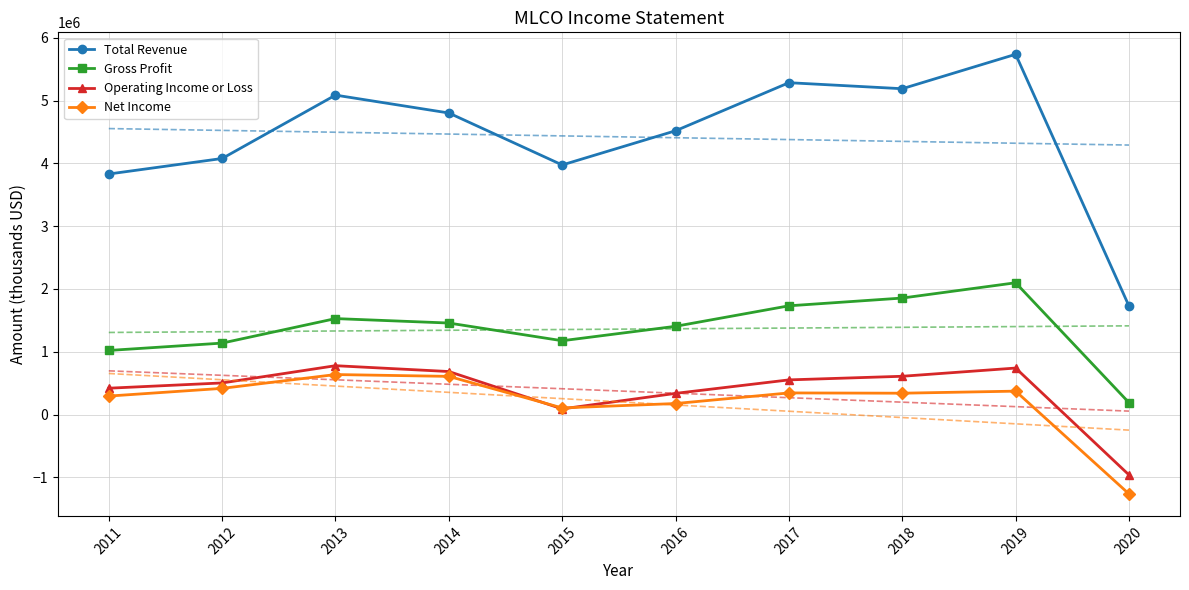

The Net Income series shows 73517 at 2018. True or false?

False